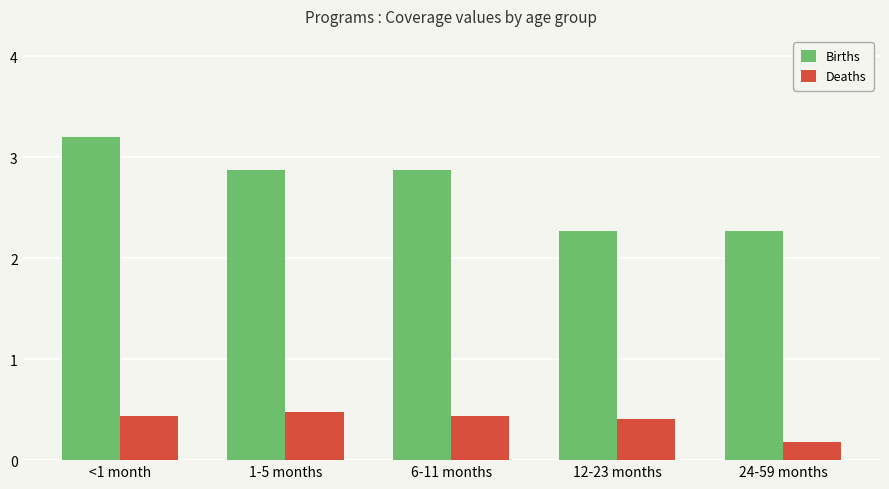

Which series has the largest total across all categories?

Births